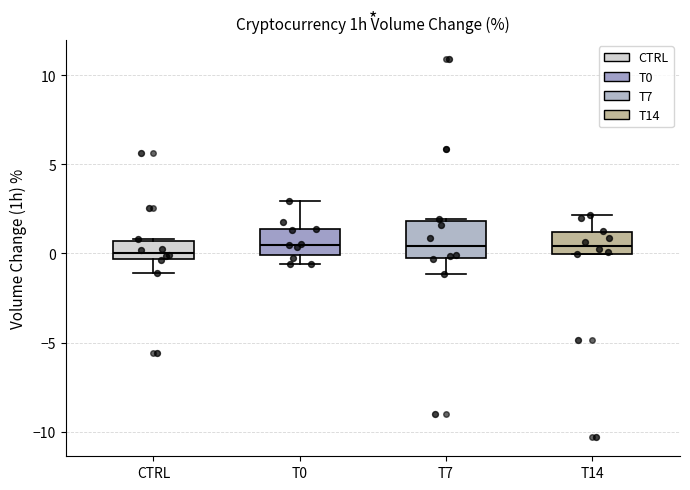

Reading left to right, read every box against the y-axis: the position of its median line, the range the box covers, and the ends of its whiskers. The values are not printed on the chart, so give them approximately, as read against the axis.

CTRL: median 0.0, box -0.5 to 0.5, whiskers -1.0 to 1.0
T0: median 0.5, box 0.0 to 1.5, whiskers -0.5 to 3.0
T7: median 0.5, box -0.5 to 2.0, whiskers -1.0 to 2.0
T14: median 0.5, box 0.0 to 1.0, whiskers 0.0 to 2.0